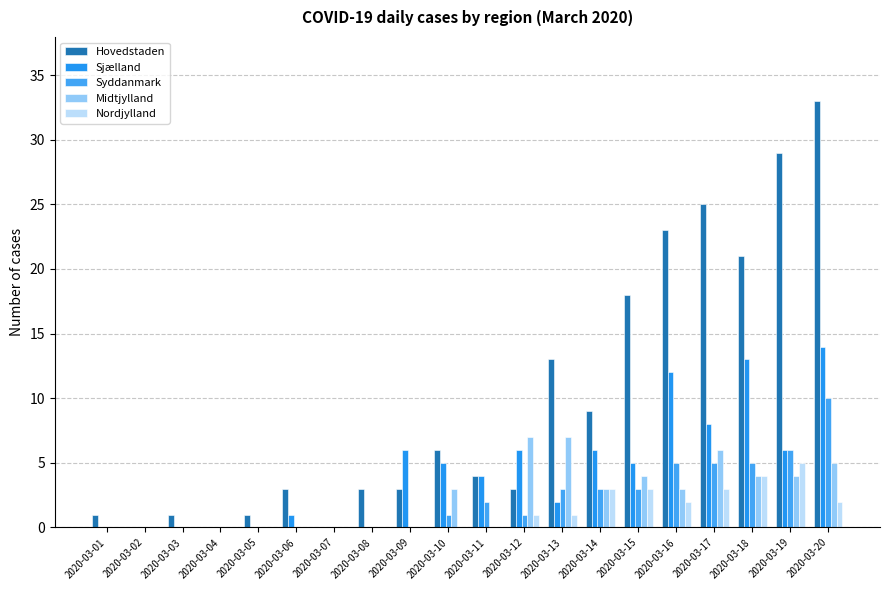

At which label does Syddanmark first exceed 1?

2020-03-11